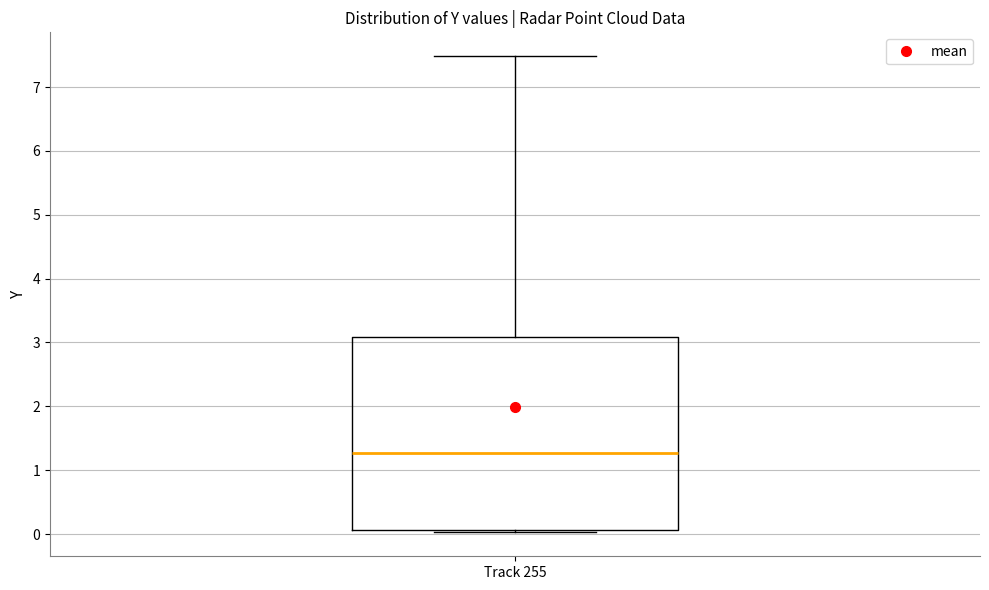

Where is the lower edge of the box for Track 255 on the y-axis? The values are not printed on the chart, so give them approximately, as read against the axis.

0.1